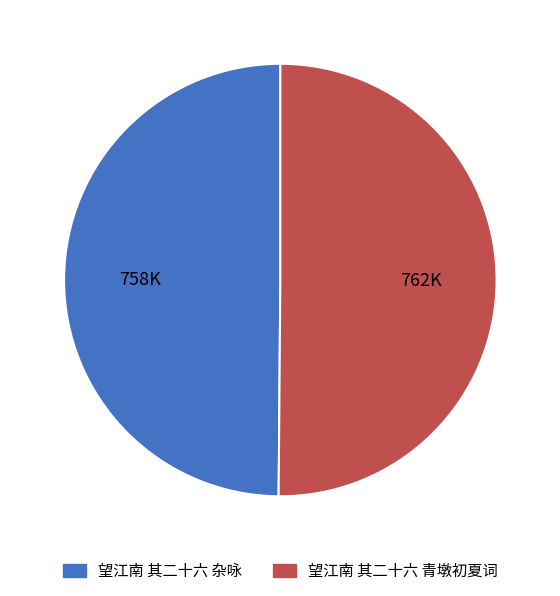

The 望江南 其二十六 青墩初夏词 slice represents 50% of the pie. True or false?

True